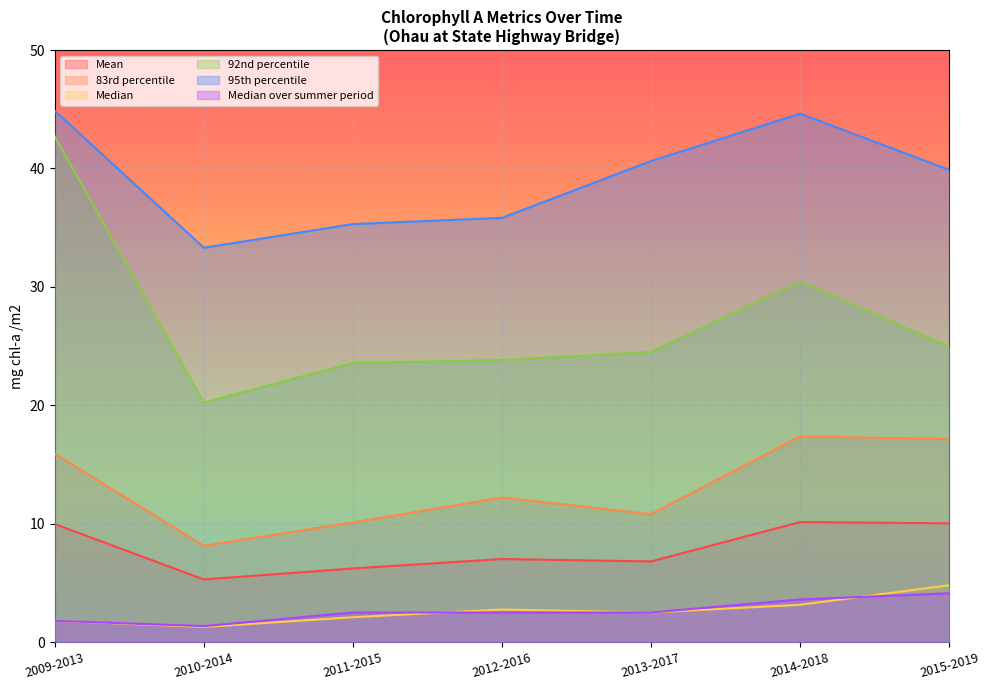

Does the chart display data point markers on the line(s)?

No